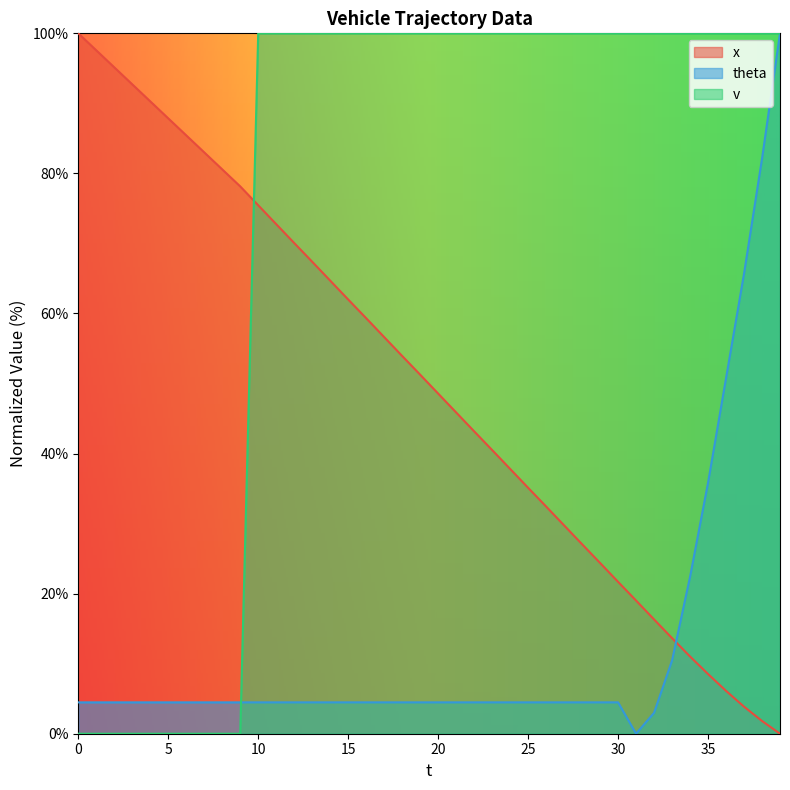

The value of x at 8 is 49.5. True or false?

False